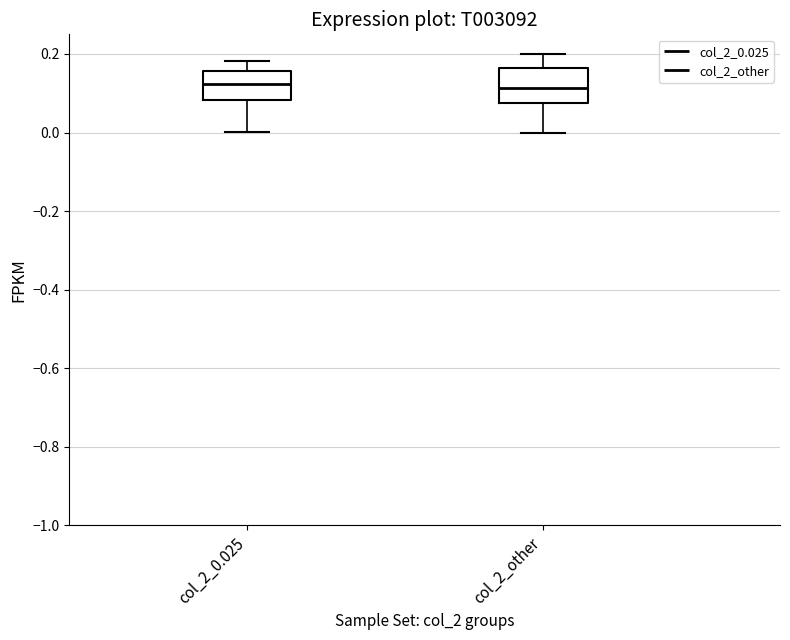

Reading left to right, read every box against the y-axis: the position of its median line, the range the box covers, and the ends of its whiskers. The values are not printed on the chart, so give them approximately, as read against the axis.

col_2_0.025: median 0.12, box 0.08 to 0.16, whiskers 0.00 to 0.18
col_2_other: median 0.12, box 0.08 to 0.16, whiskers 0.00 to 0.20